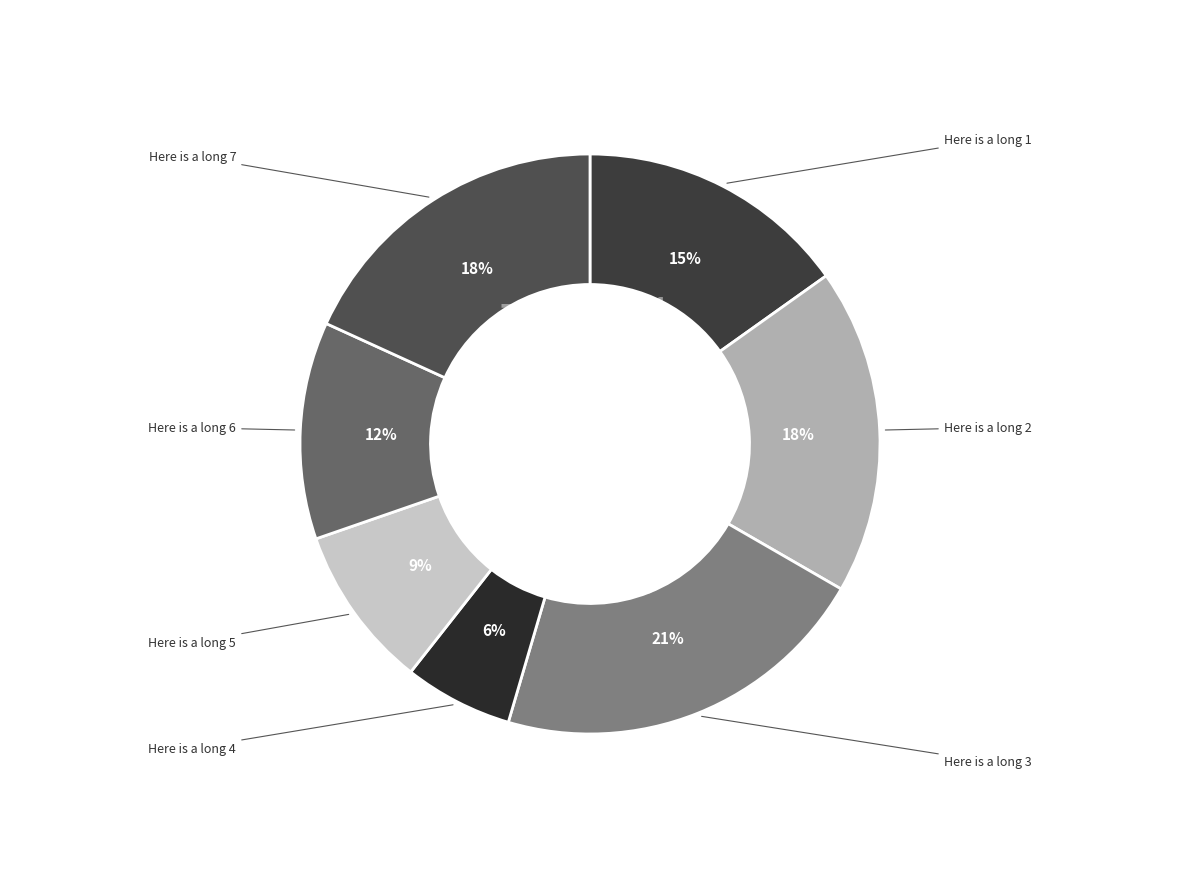

Does any single category account for the majority?

No